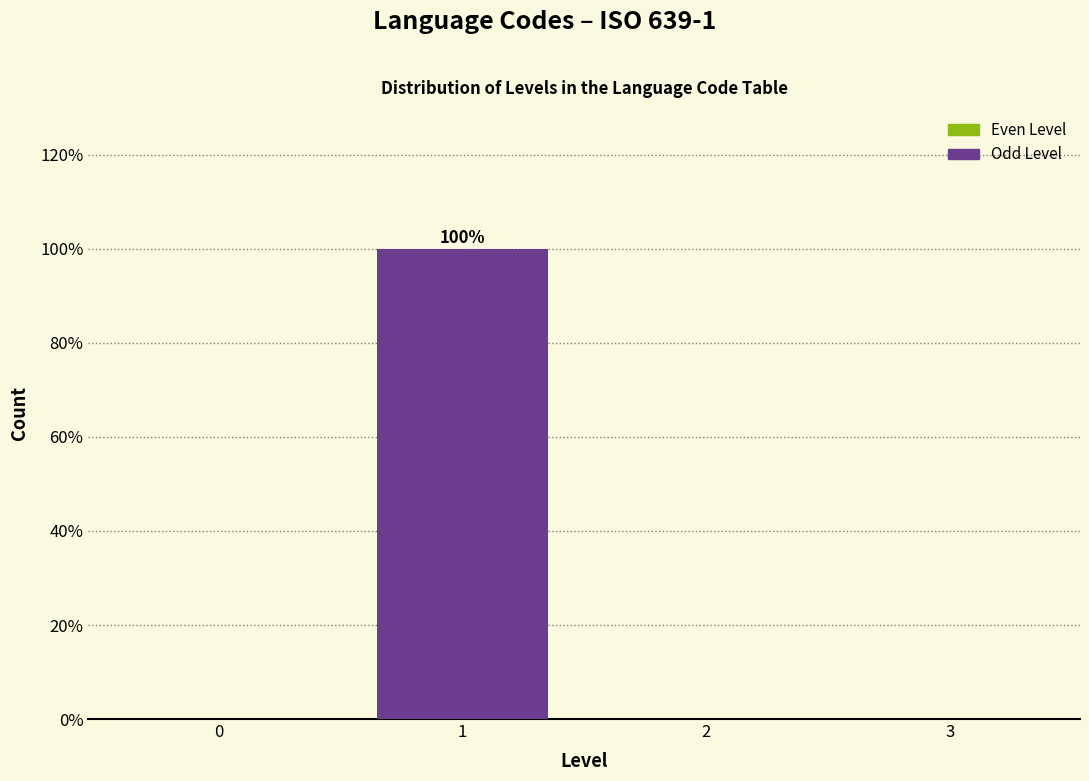

Reading left to right, what are all the values shown in this chart?

0=0	1=100	2=0	3=0